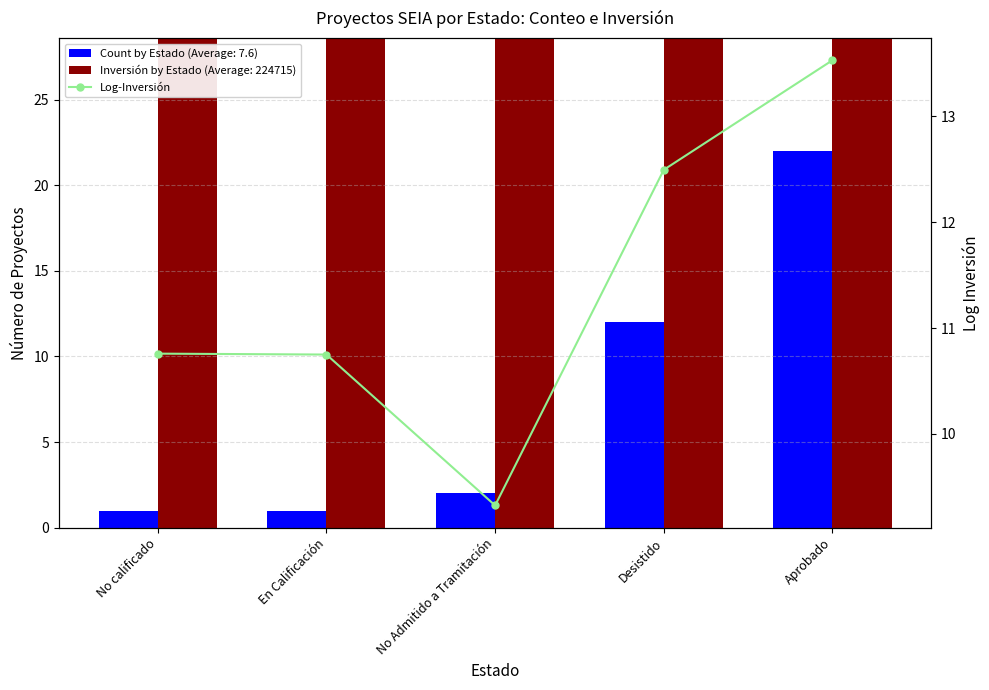

What is the average value of the Log-Inversión series?

11.4